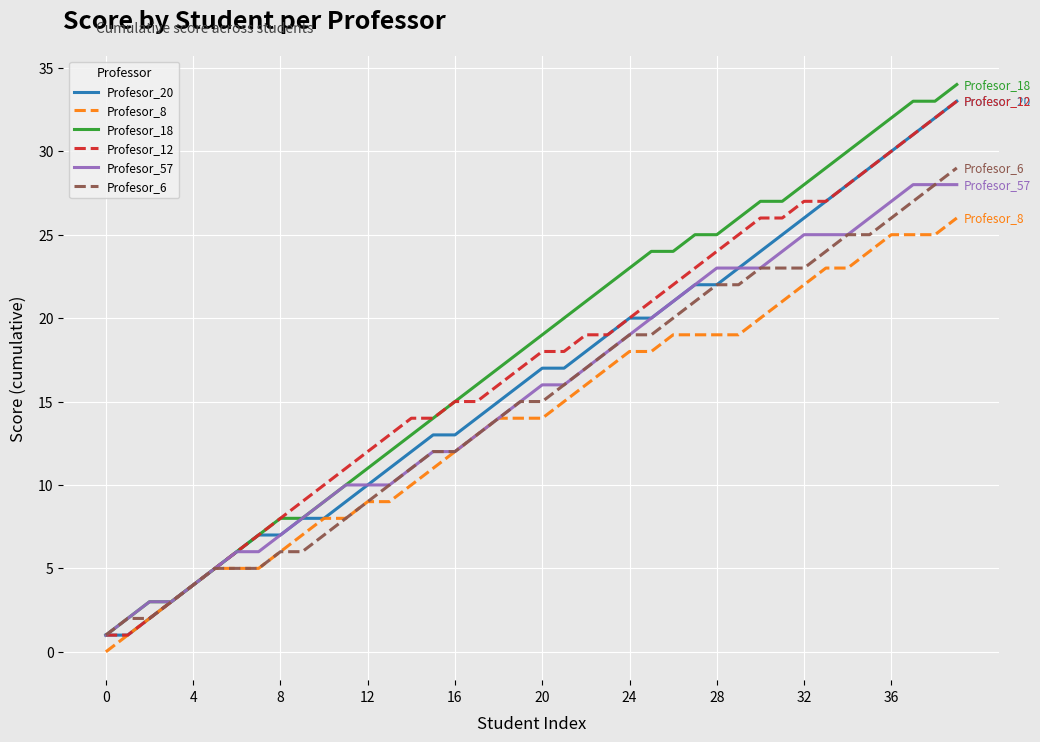

What is the greatest value displayed?

34